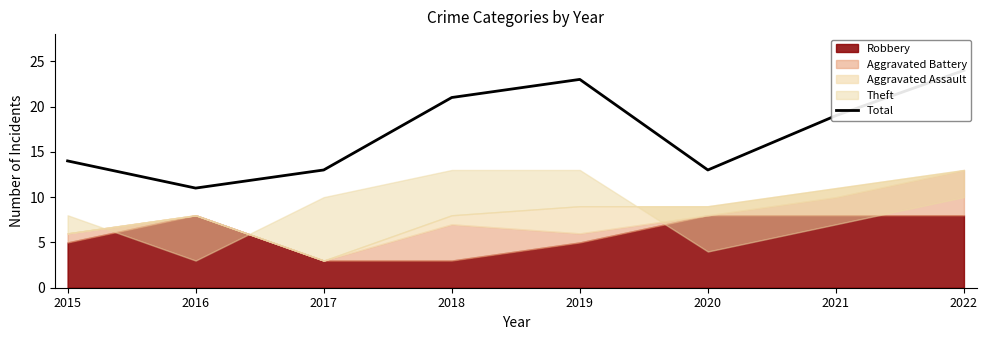

What is the approximate value at 2016, to the nearest 5?

10